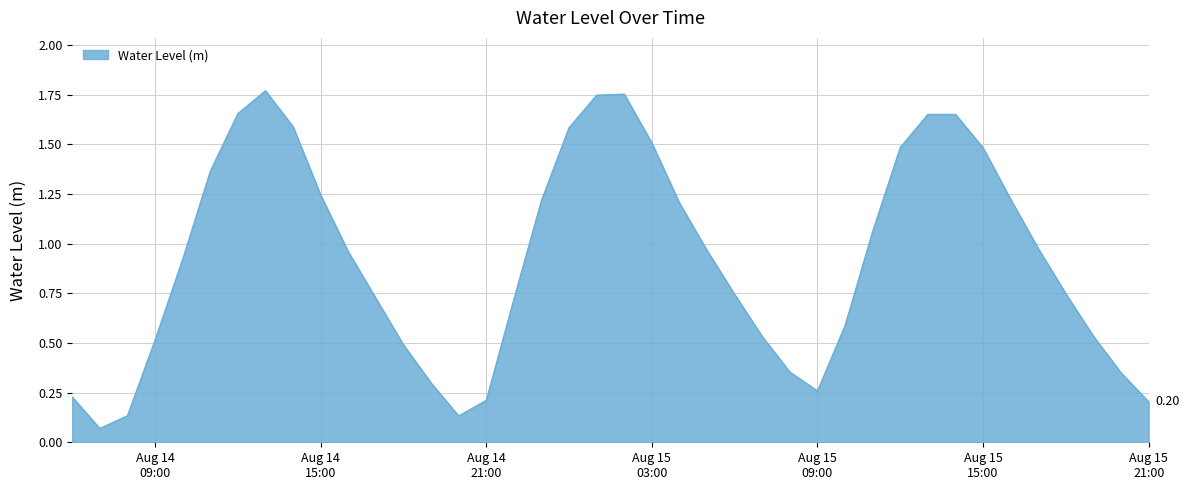

Is this an area chart (filled region under the line)?

Yes